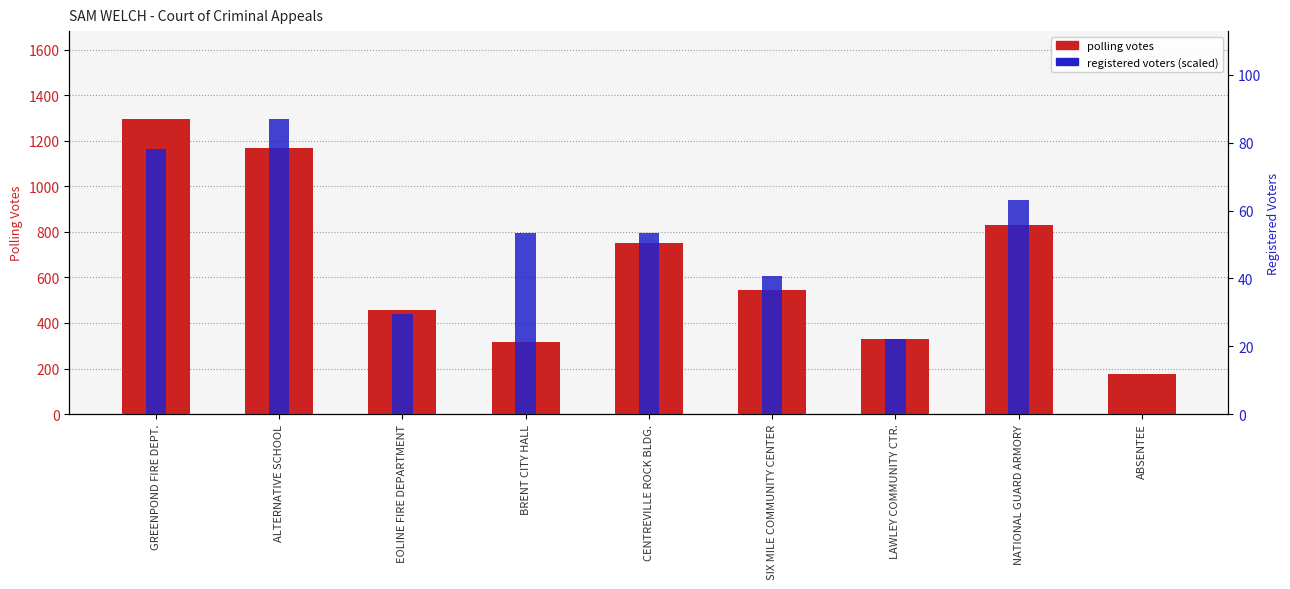

The value of polling votes at LAWLEY COMMUNITY CTR. is 83.3. True or false?

False